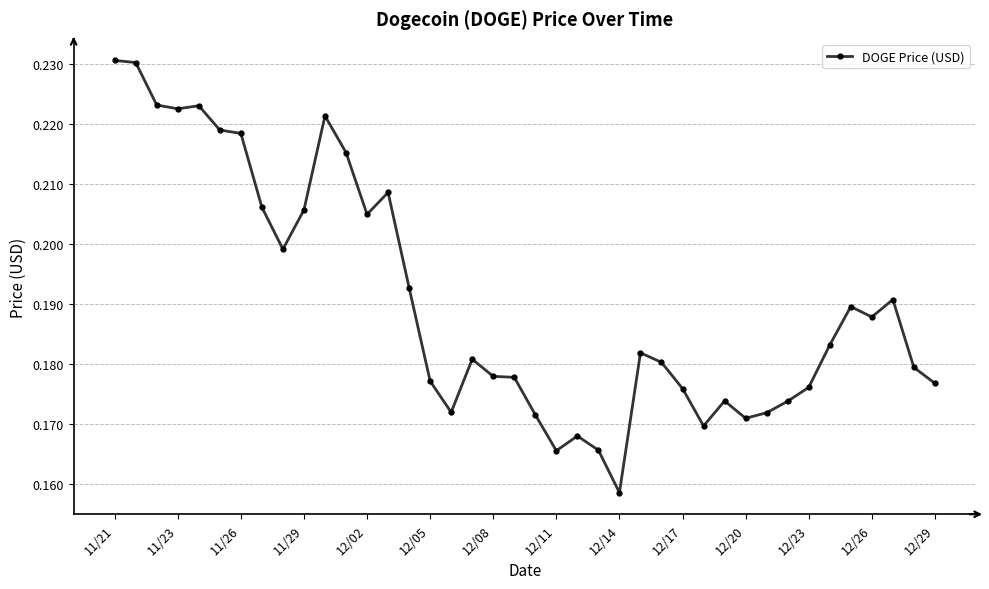

How many values are between 0 and 1?

40